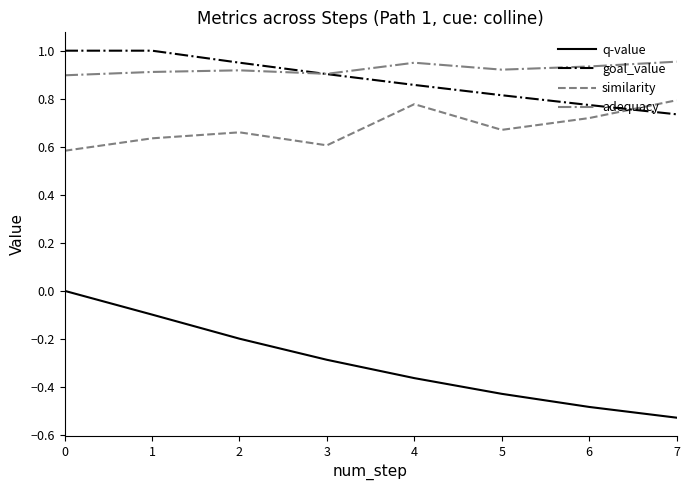

What is the difference between the q-value values at 7 and 3?

0.2